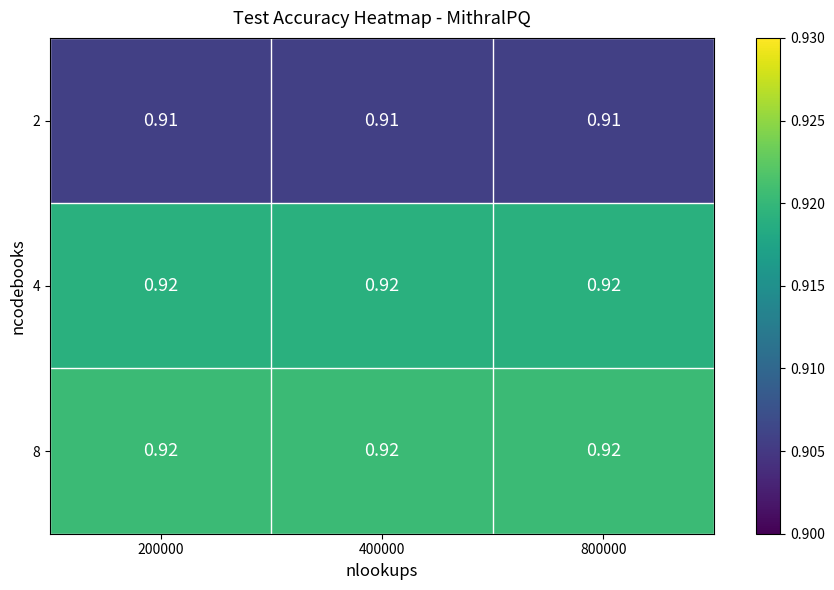

Reading left to right, extract all data points from this chart.

2: 200000=0.9	400000=0.9	800000=0.9
4: 200000=0.9	400000=0.9	800000=0.9
8: 200000=0.9	400000=0.9	800000=0.9